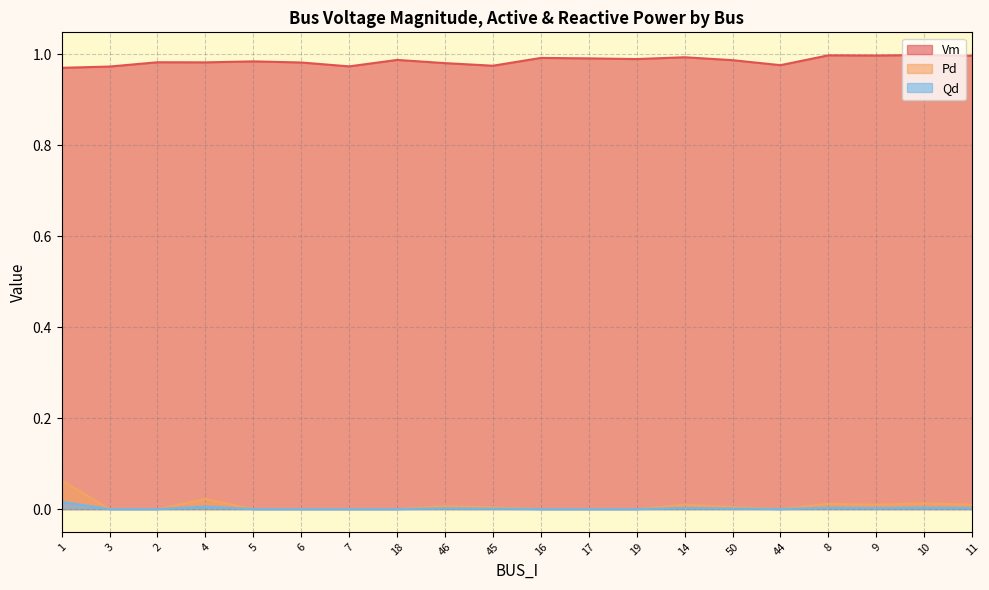

Count the number of data series in this chart.

3